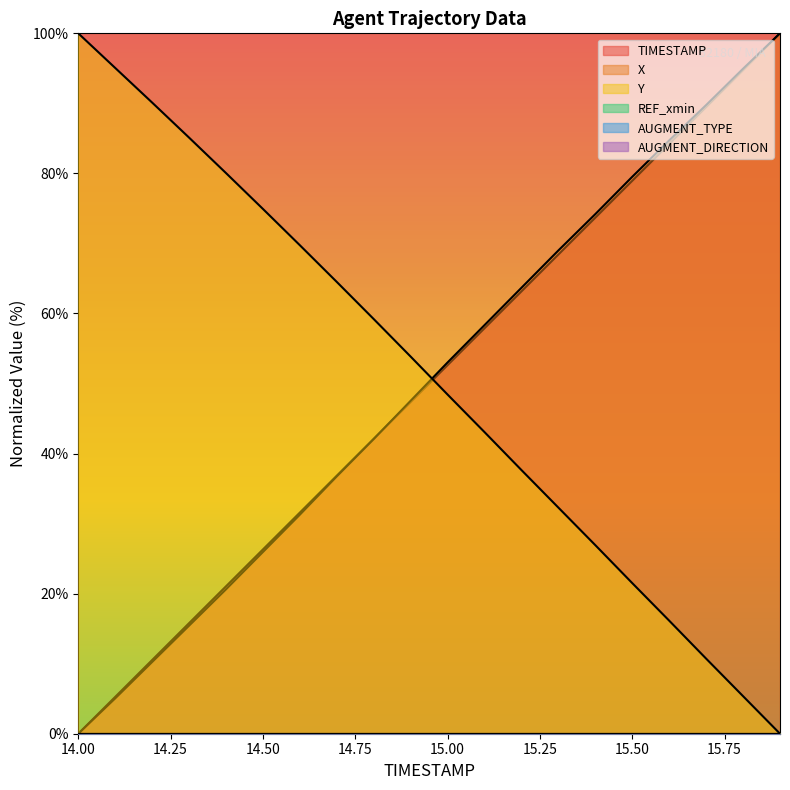

What is the average value of the Y series?

50.7